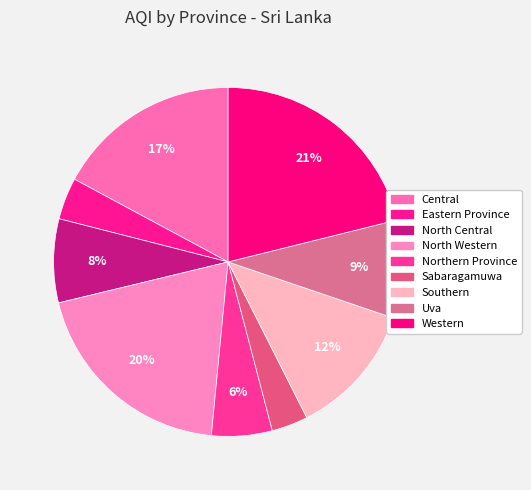

What is the largest slice in the pie chart?

Western